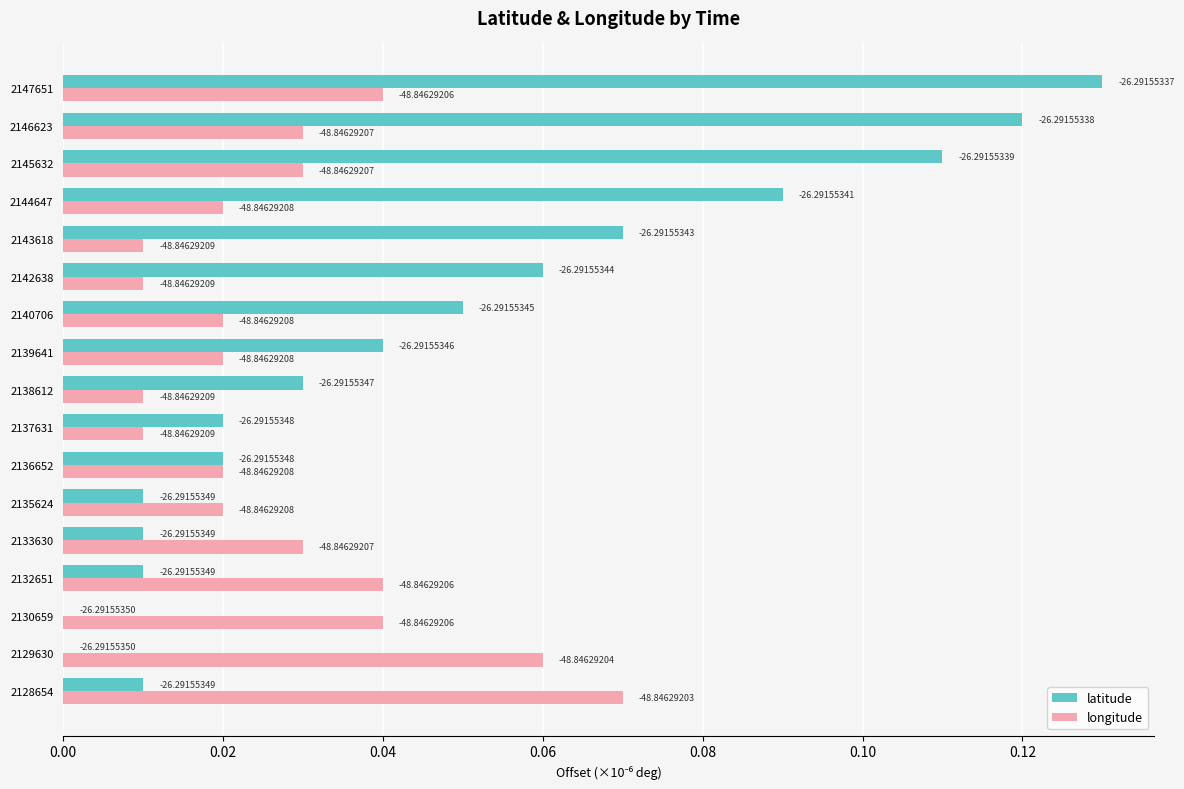

Rank the series by their maximum value, from lowest to highest.

longitude, latitude